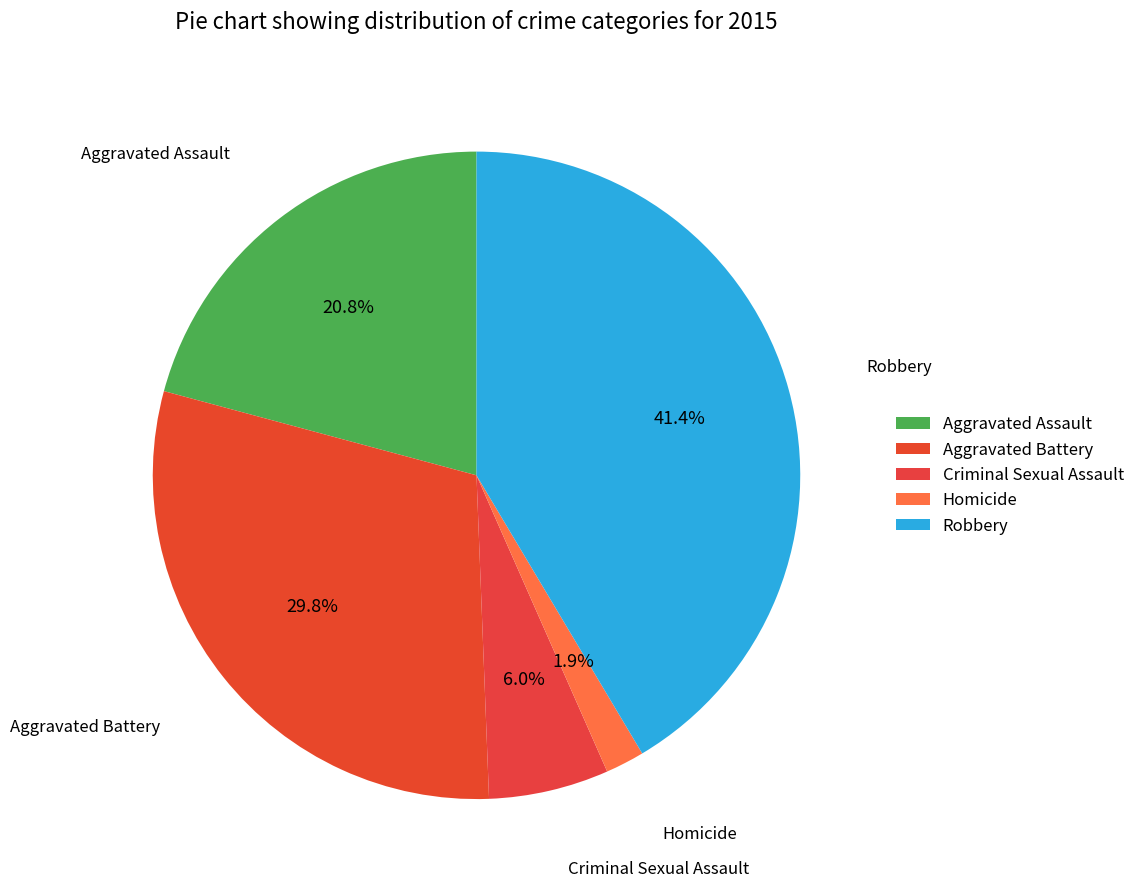

To the nearest percent, what percentage of the pie is Homicide?

2%